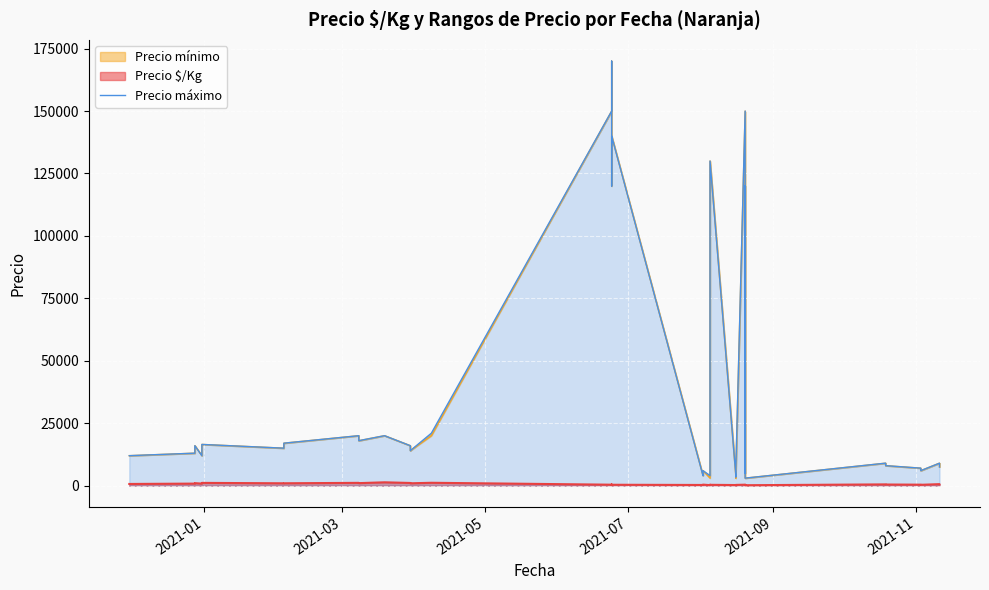

Count the number of categories in the chart.

40